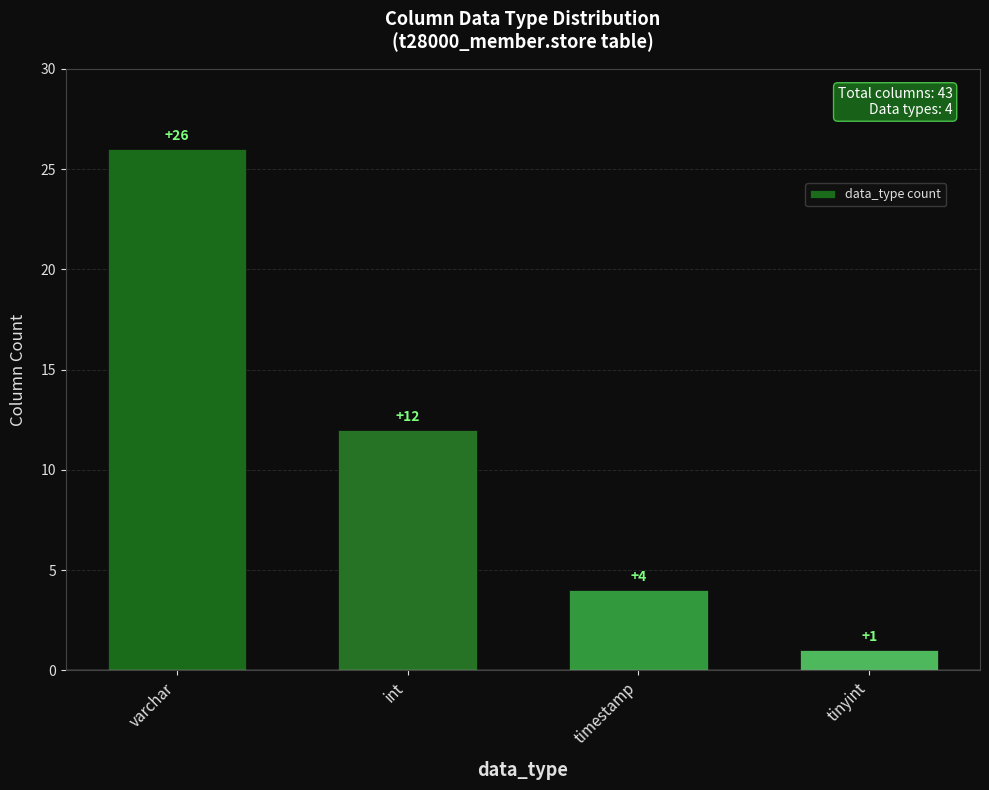

The chart shows a value of 4 at timestamp. True or false?

True